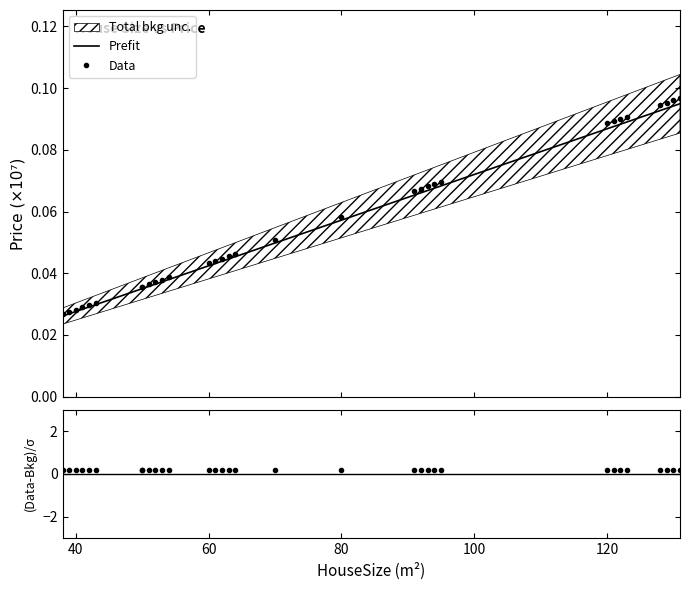

What is the average value of the Prefit series?

0.1